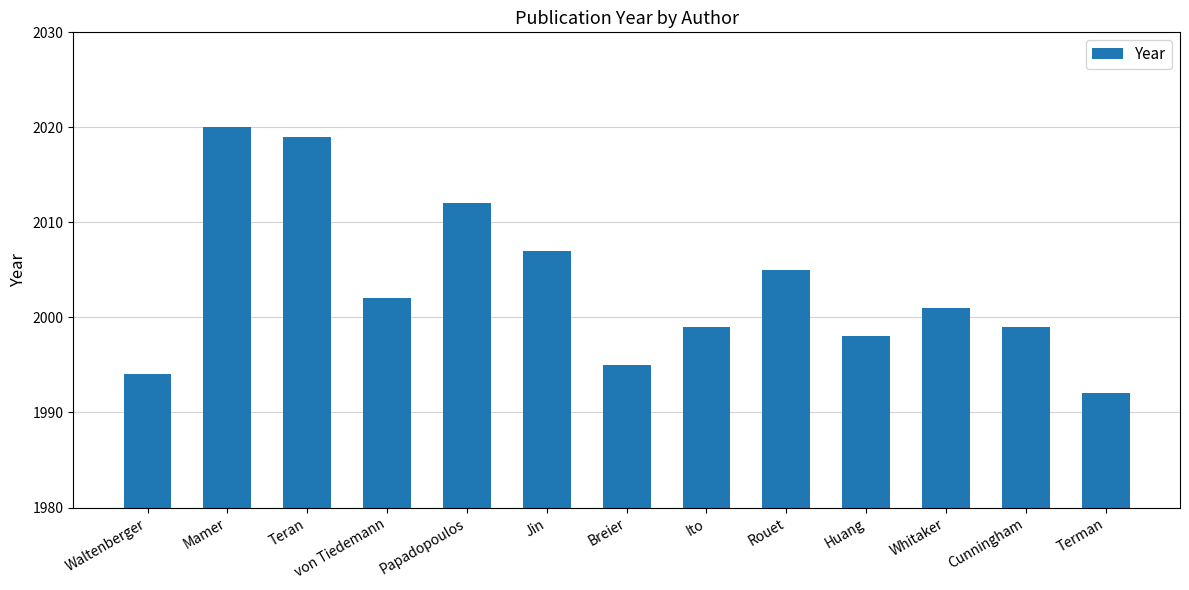

Which label corresponds to the largest value in the chart?

Mamer